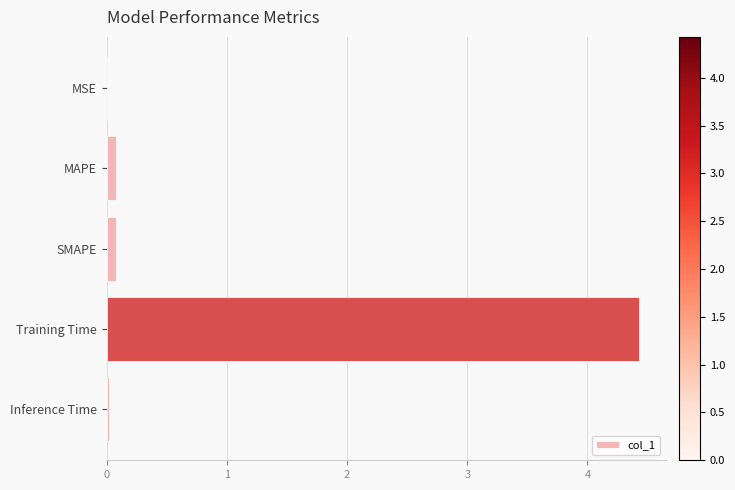

What is the greatest value displayed?

4.4